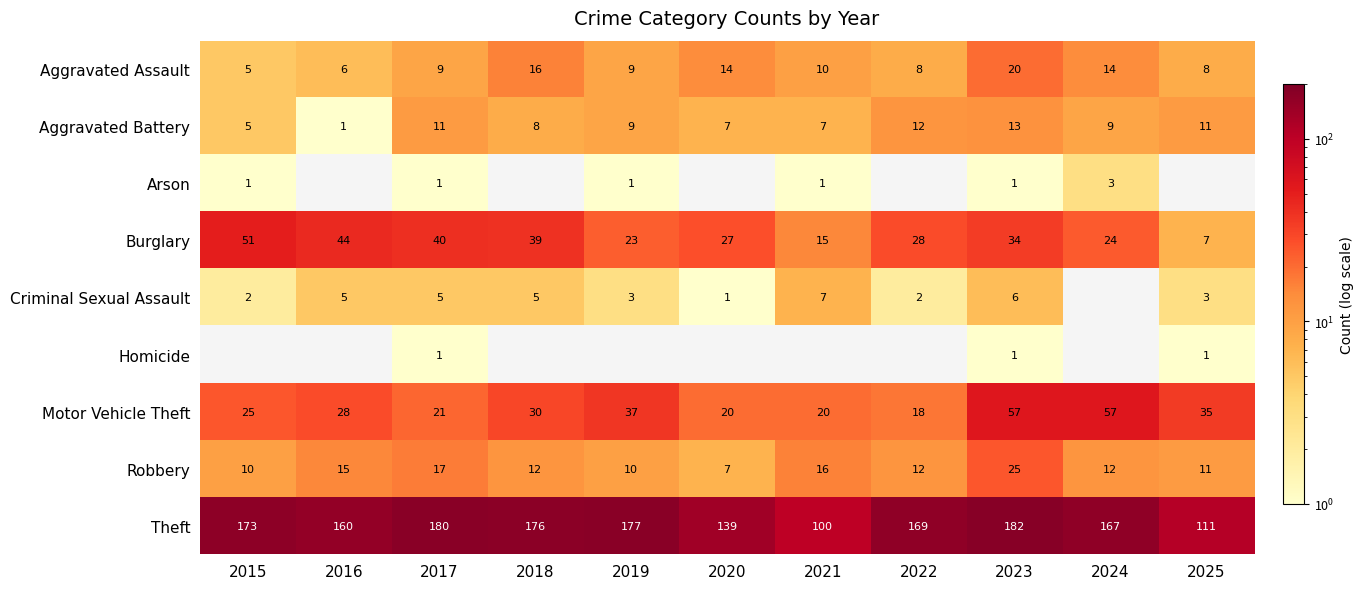

The value of Motor Vehicle Theft at 2022 is 3.7. True or false?

False